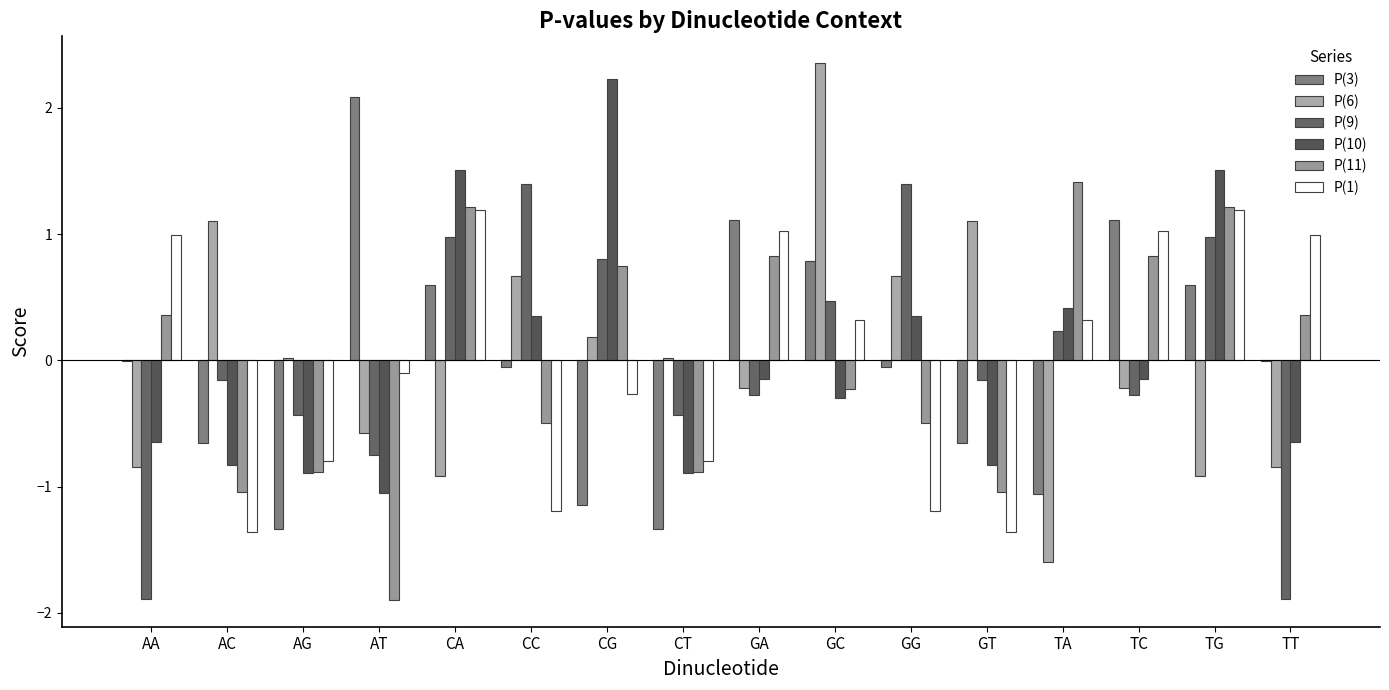

Which series changed the most between CT and GG?

P(9)